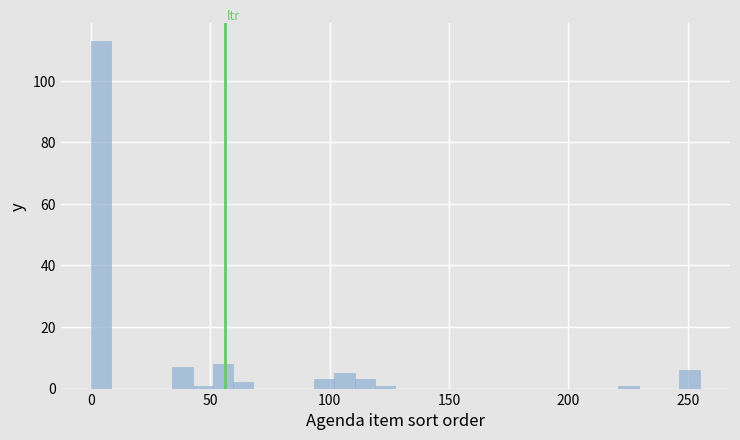

Around what value on the x-axis is the tallest bar? Give the approximate position of its centre, as read against the axis.

5